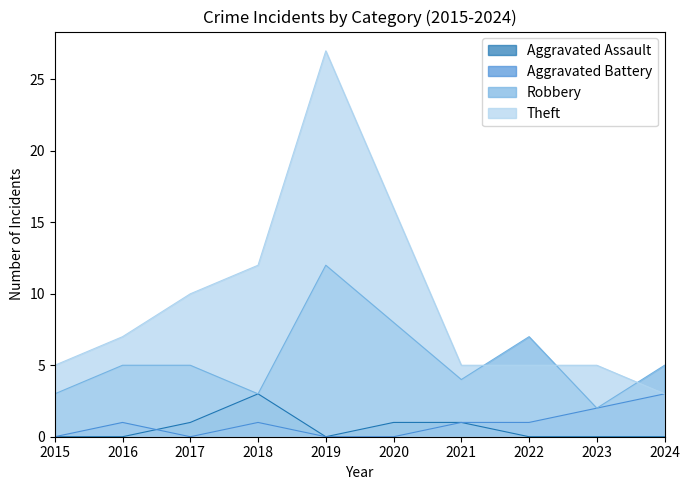

True or false: Theft and Aggravated Assault cross at least once.

False